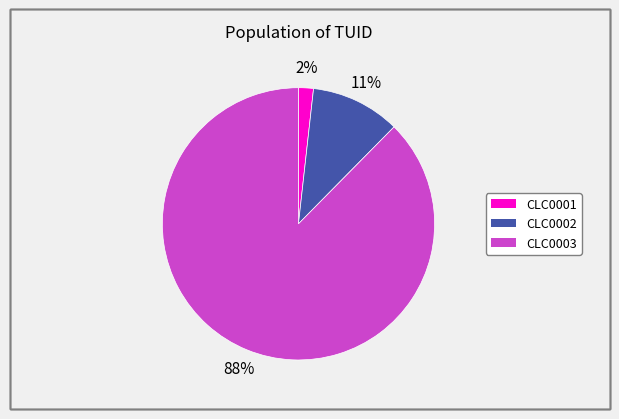

What is the largest slice in the pie chart?

CLC0003